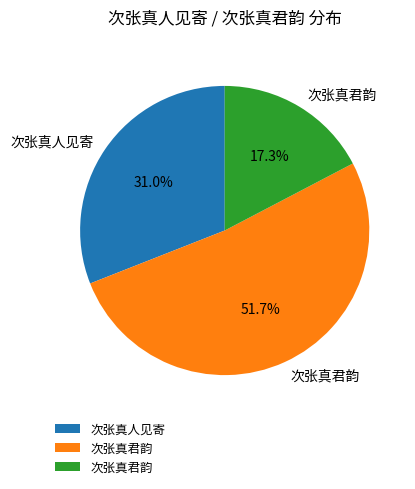

Is there a majority slice in this chart?

Yes